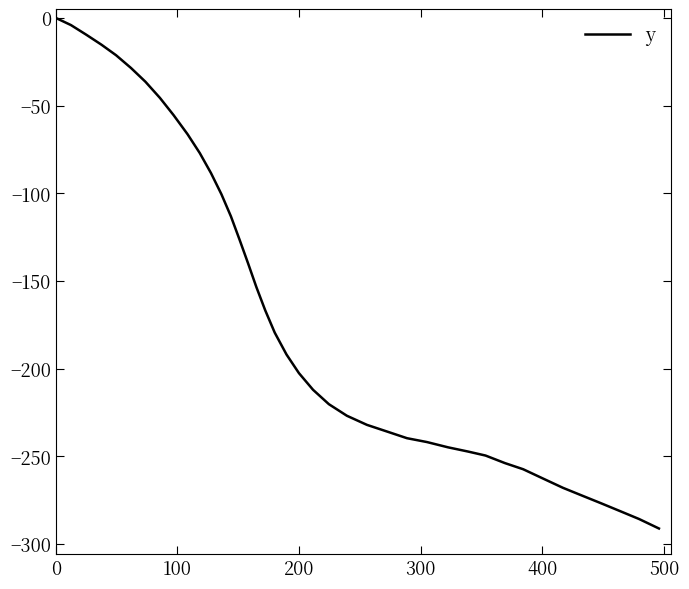

What is the smallest value displayed?

-291.2